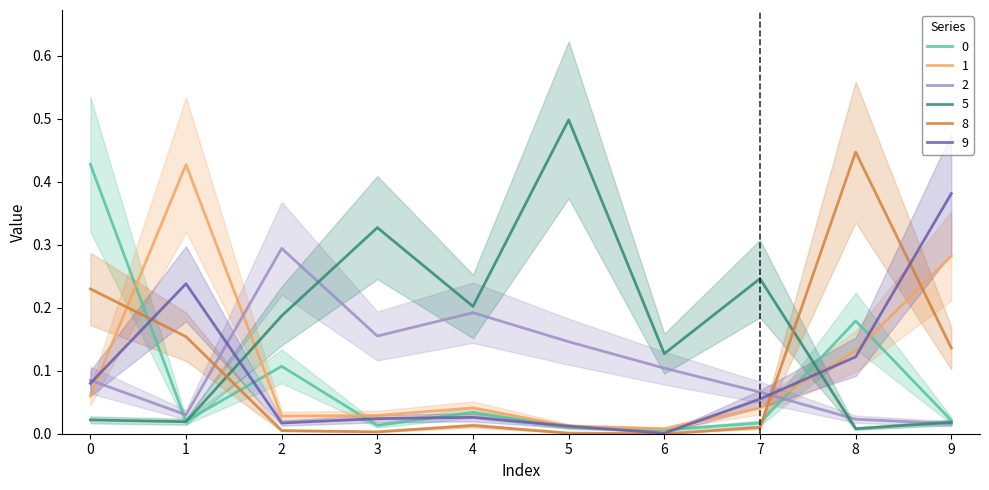

True or false: 0 has more than 1 points higher than both neighbors.

True